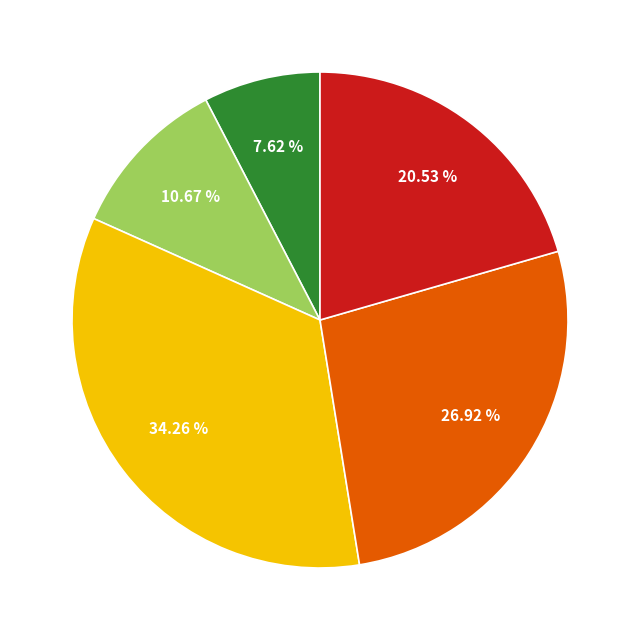

Does any single category account for the majority?

No